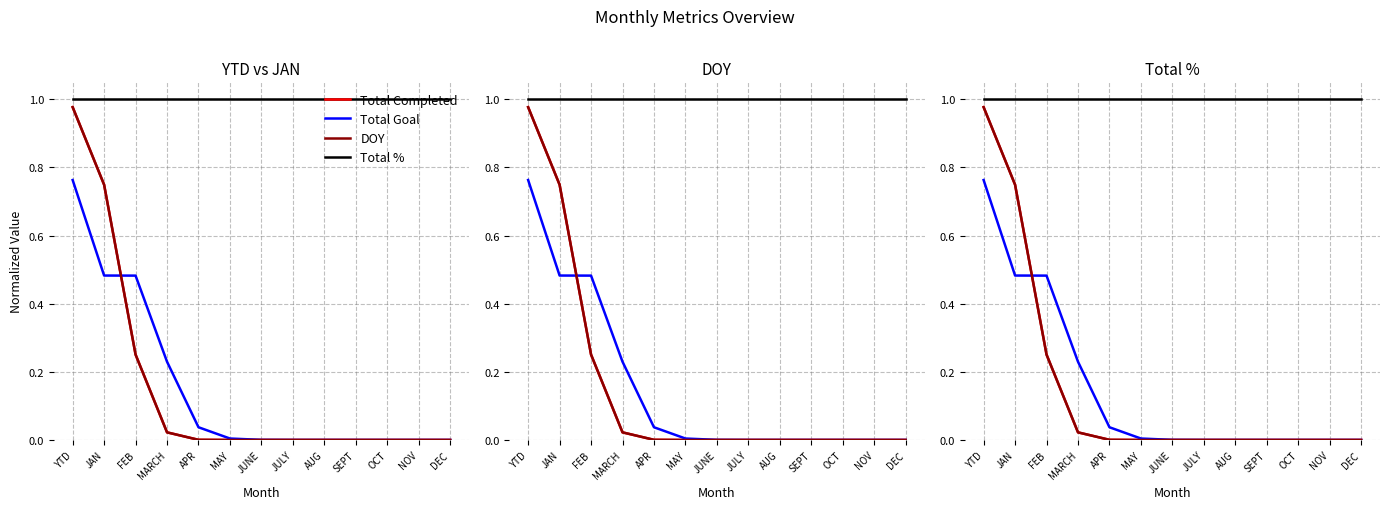

How many lines are shown in the chart?

4